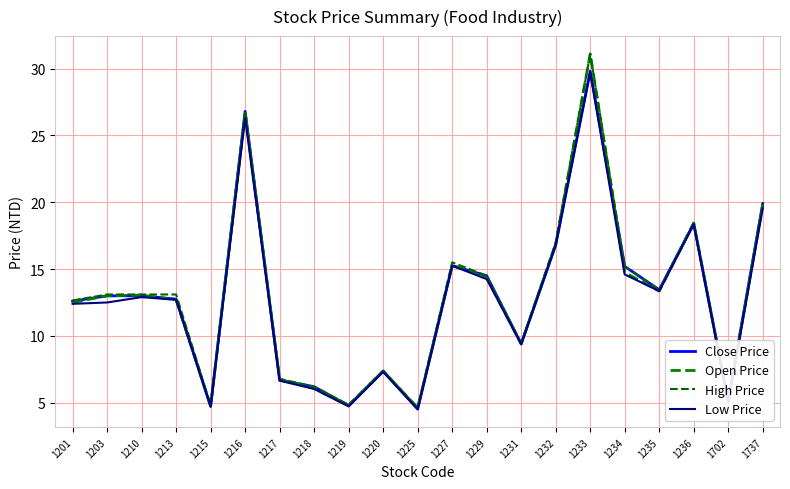

What are all the series names shown in the legend?

Close Price, Open Price, High Price, Low Price